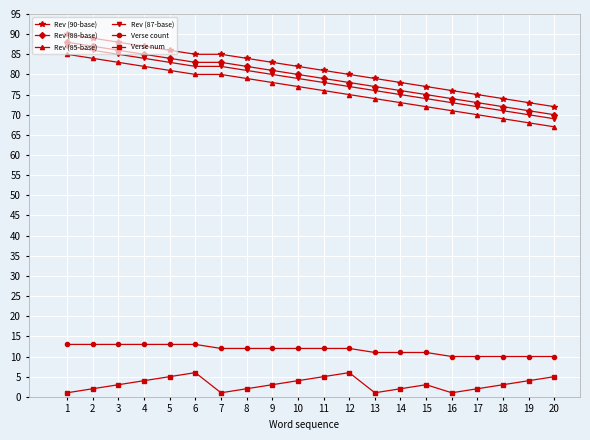

True or false: Rev (88-base) and Rev (87-base) cross at least once.

False